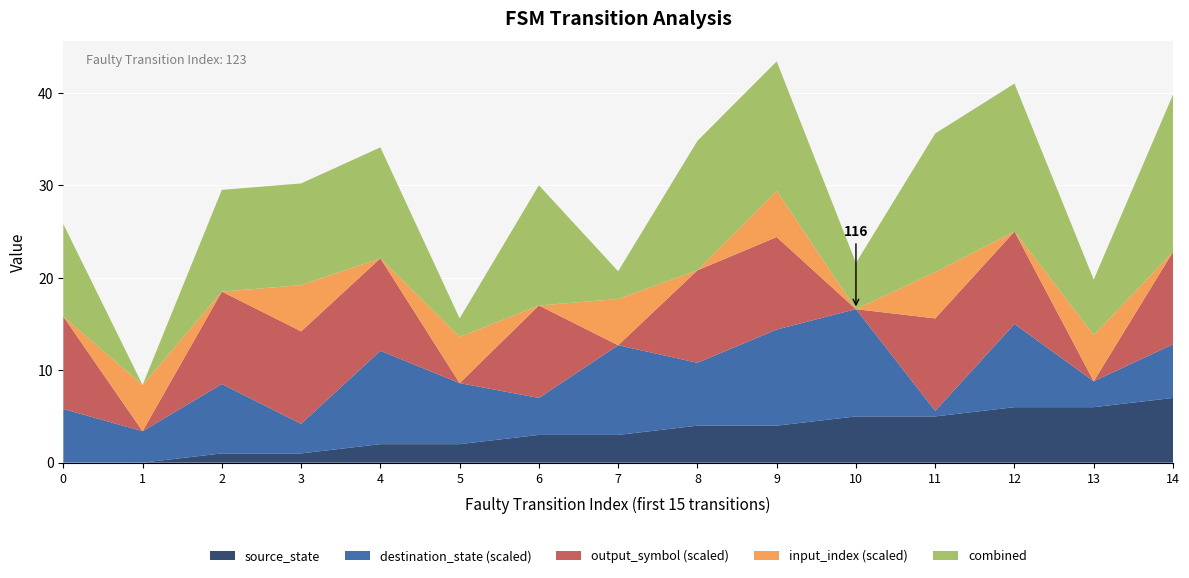

What is the highest value of the source_state series?

7.0